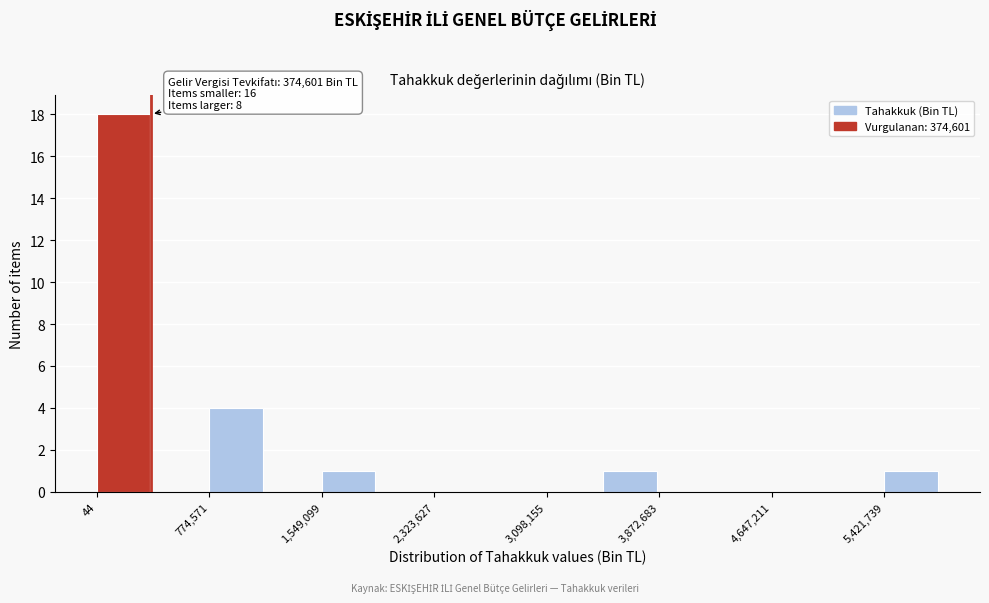

Read against the x-axis, roughly where is the centre of the tallest bar?

200000